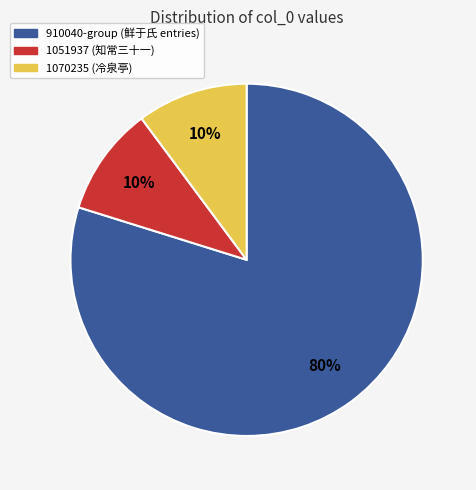

To the nearest percent, what is the average slice percentage?

33%